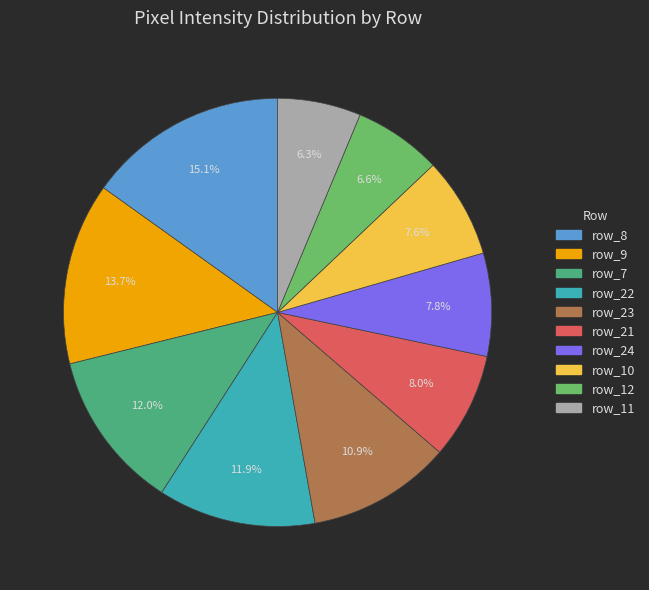

Is there a majority slice in this chart?

No